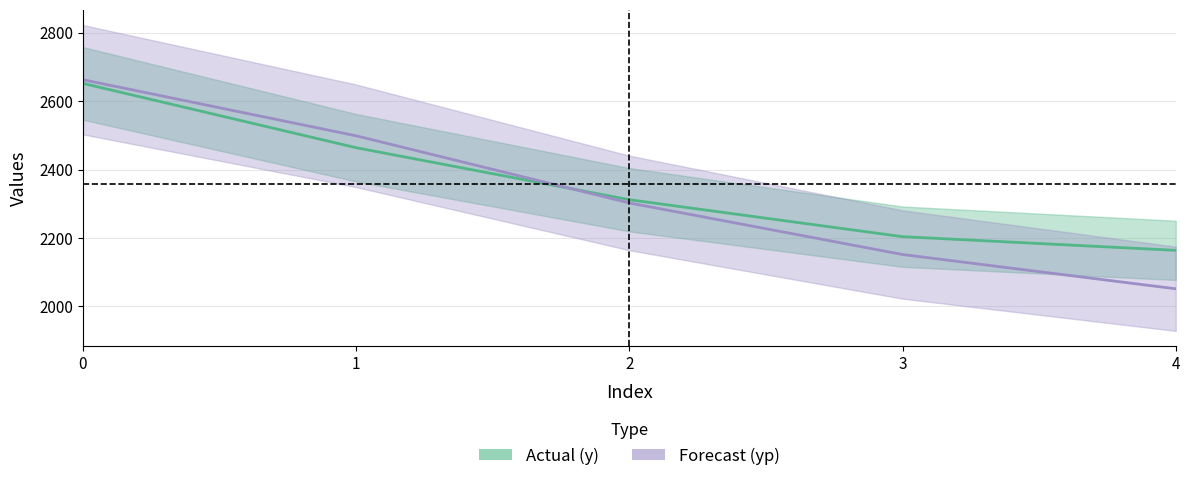

Between which two adjacent categories do Actual (y) and Forecast (yp) first intersect?

1 and 2